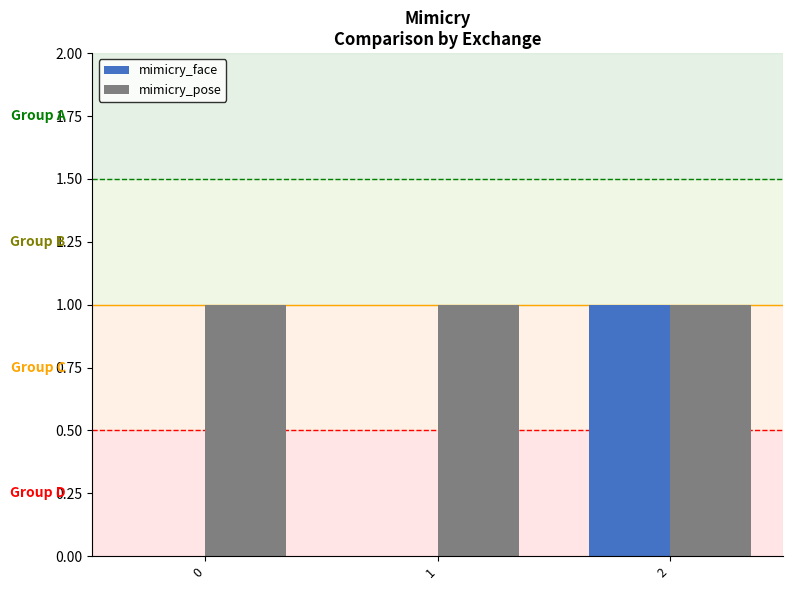

The mimicry_face series shows 0 at 0. True or false?

True